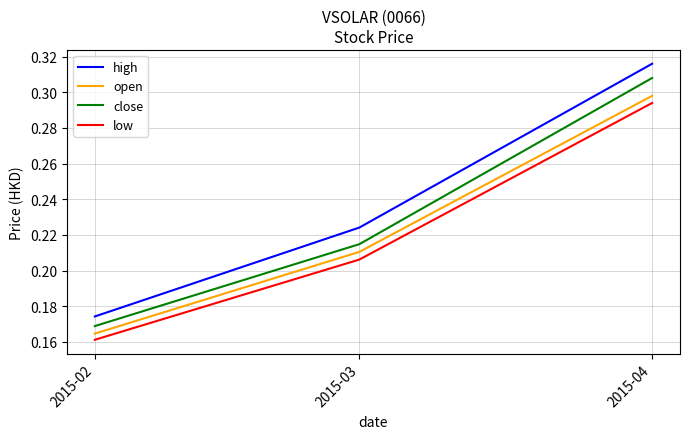

What is the difference between the high values at 2015-04 and 2015-02?

0.1